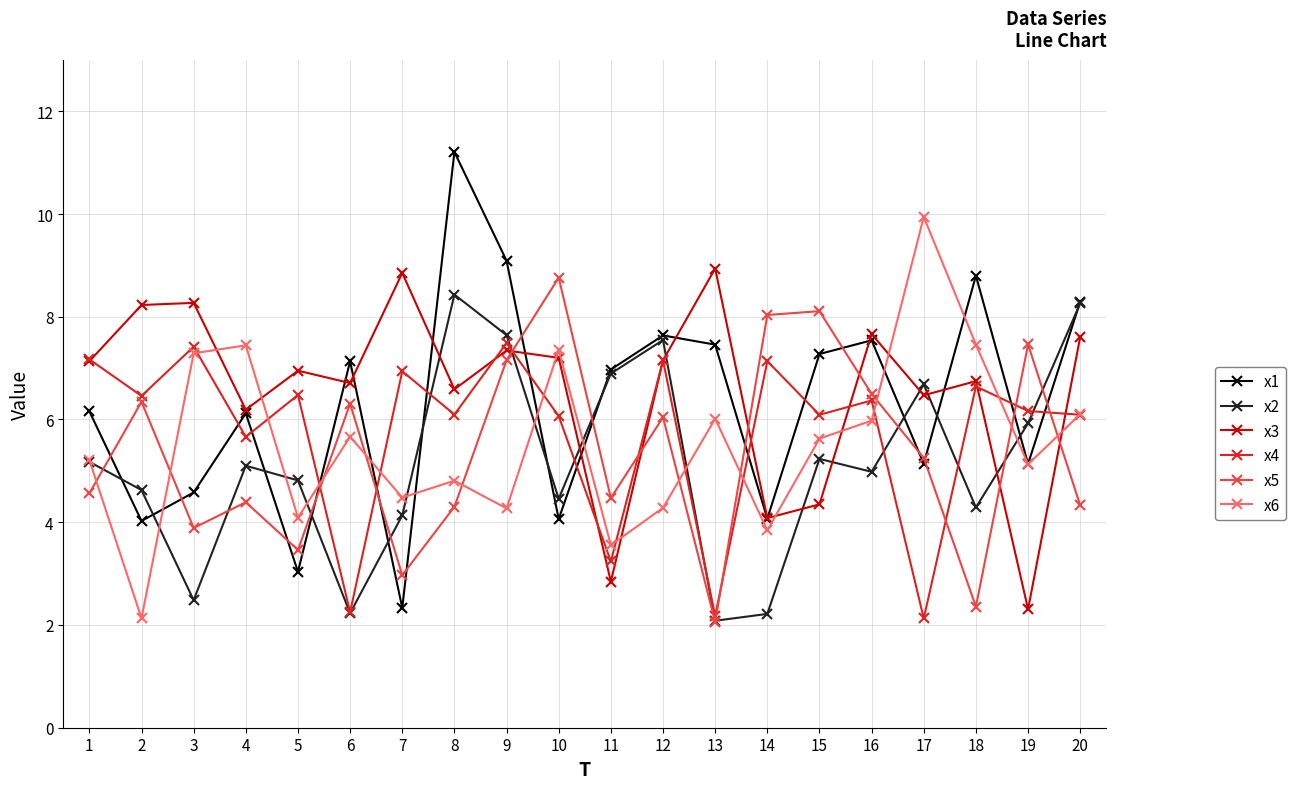

What is the approximate value of x4 at 14?

7.1